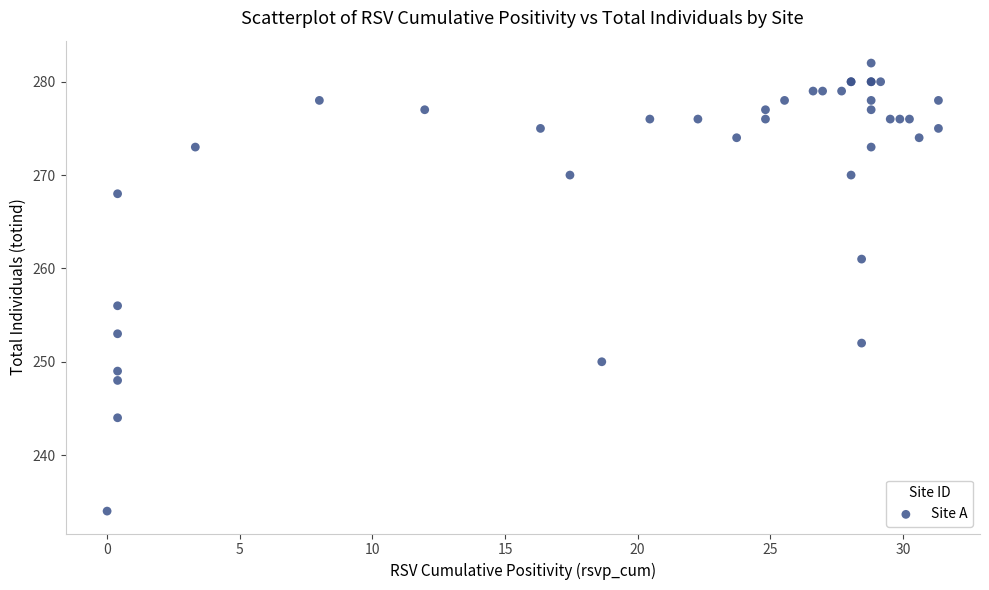

What Y value in the scatter plot is closest to 258?

256